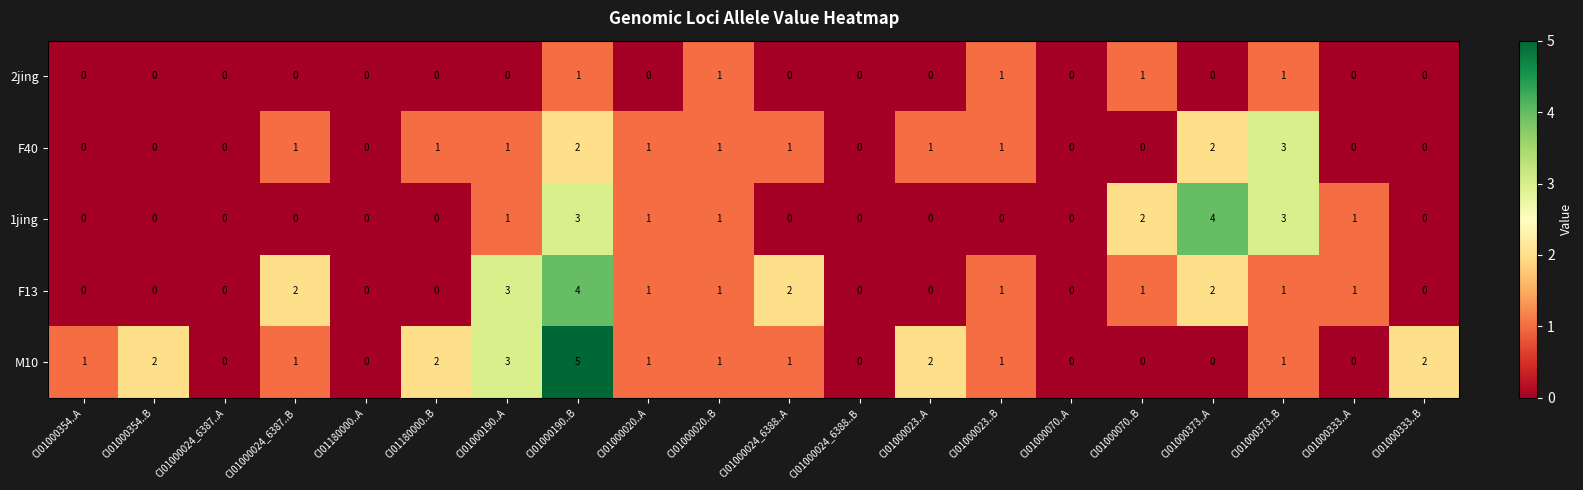

What is the maximum value for 1jing?

4